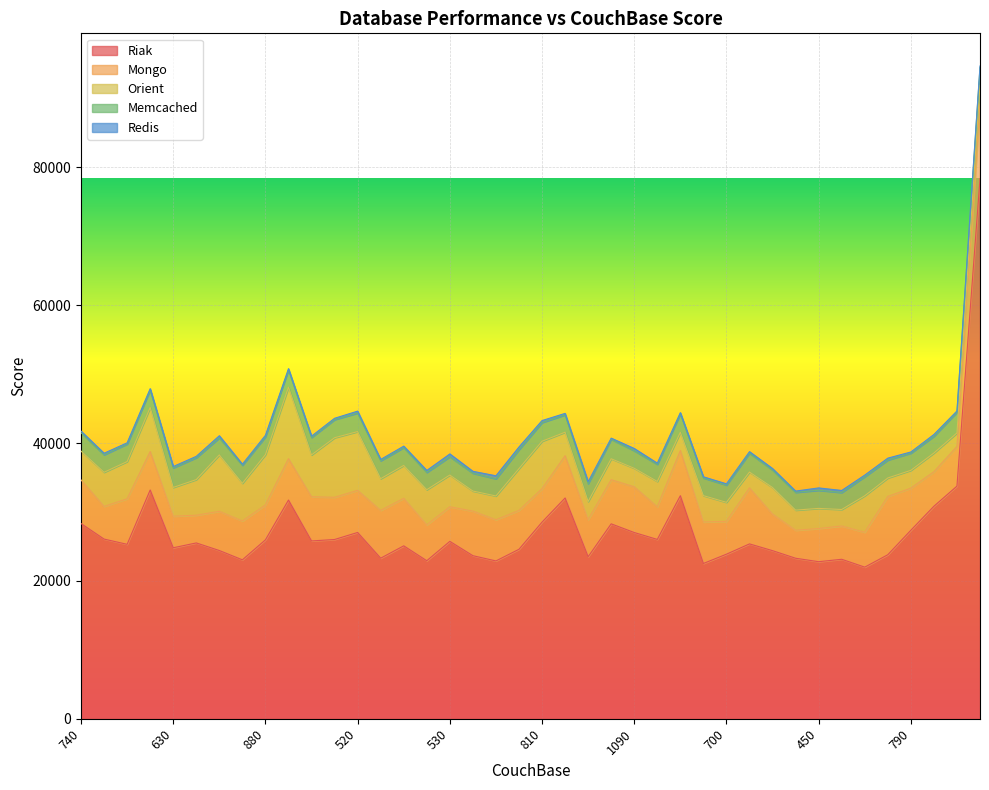

At how many categories does at least one series exceed 34849?

1